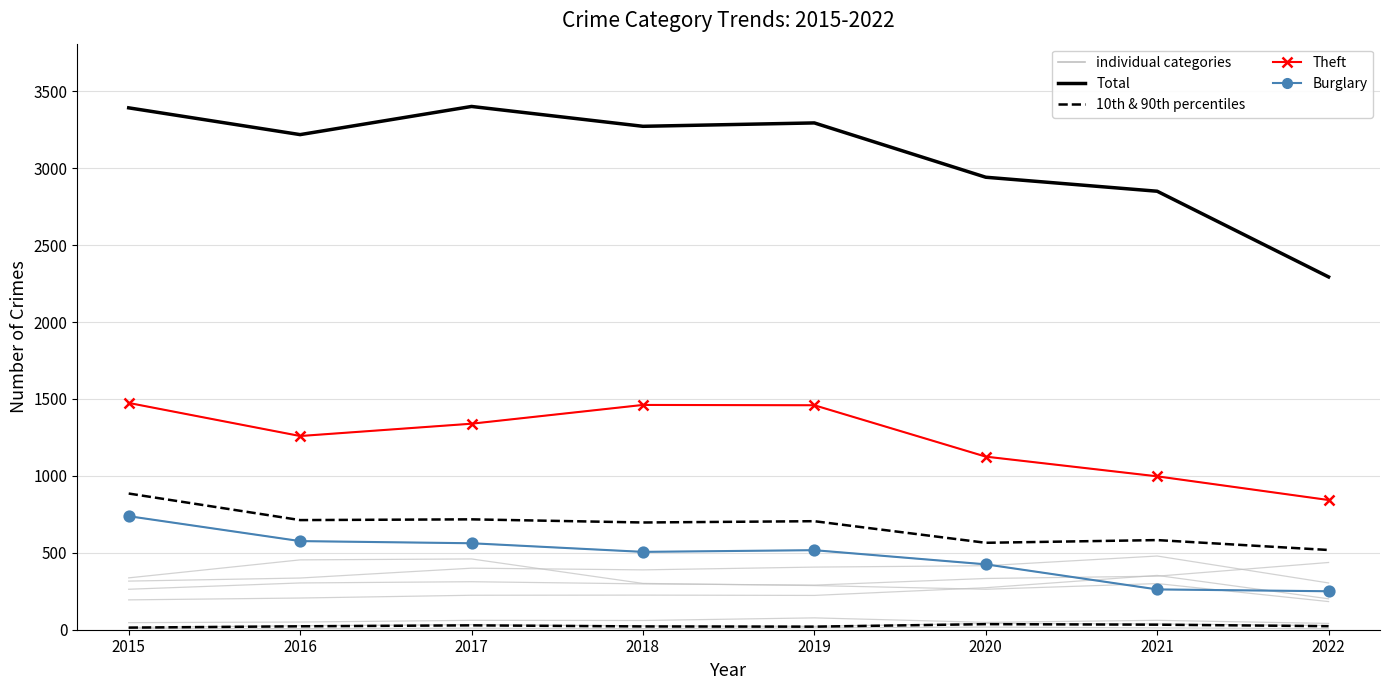

What value does the Theft series have at 2020?

1125.0